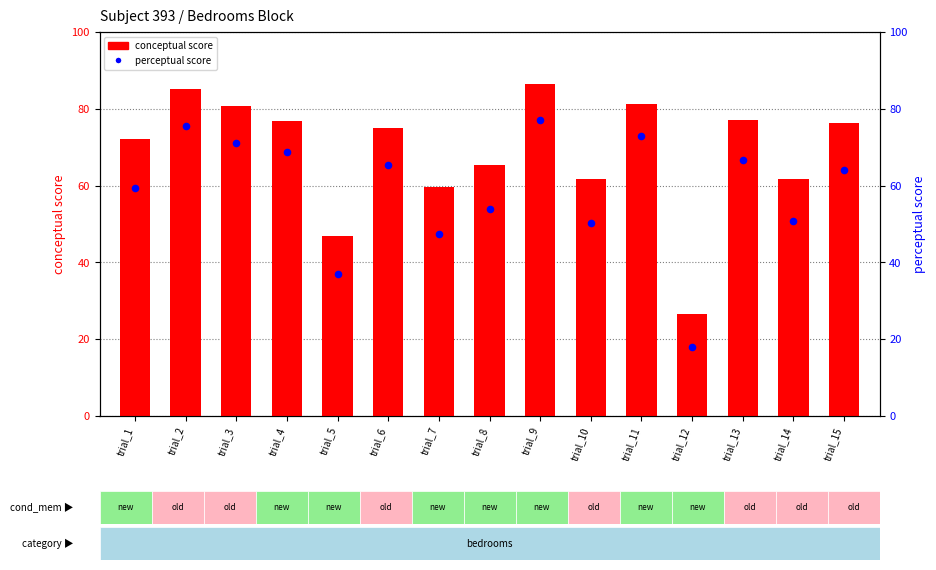

At which category is the sum across all series the highest?

trial_9